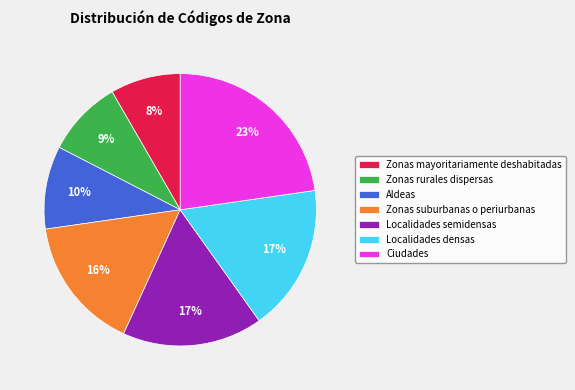

What is the smallest slice in the pie chart?

Zonas mayoritariamente deshabitadas